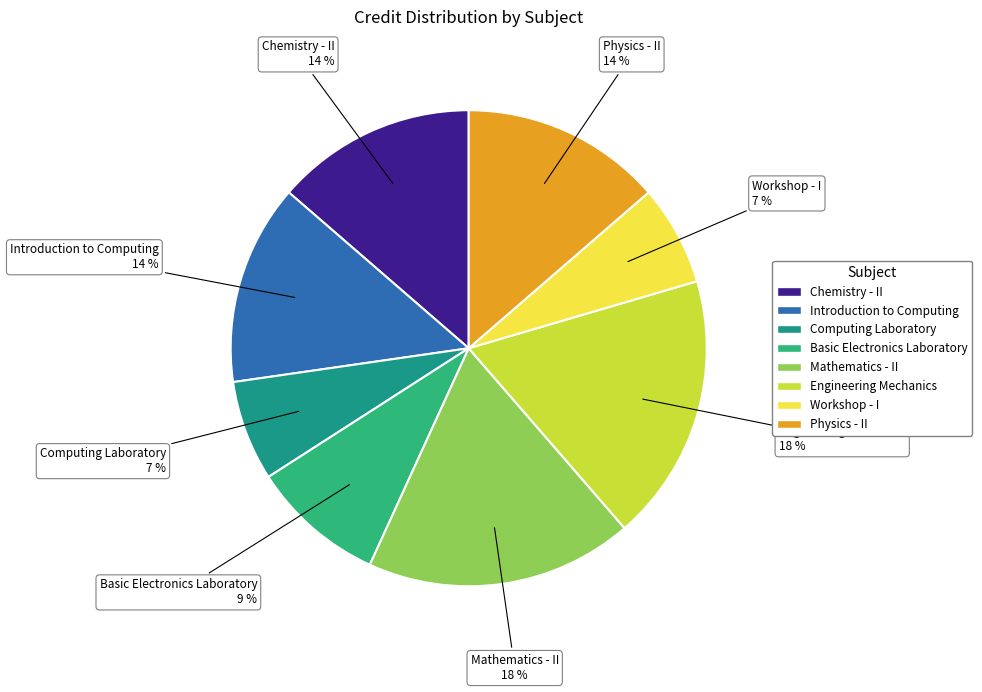

To the nearest percent, what portion does Basic Electronics Laboratory represent?

9%